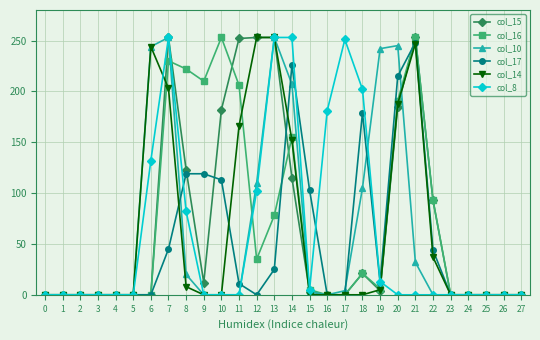

The col_15 series shows 253 at 13. True or false?

True